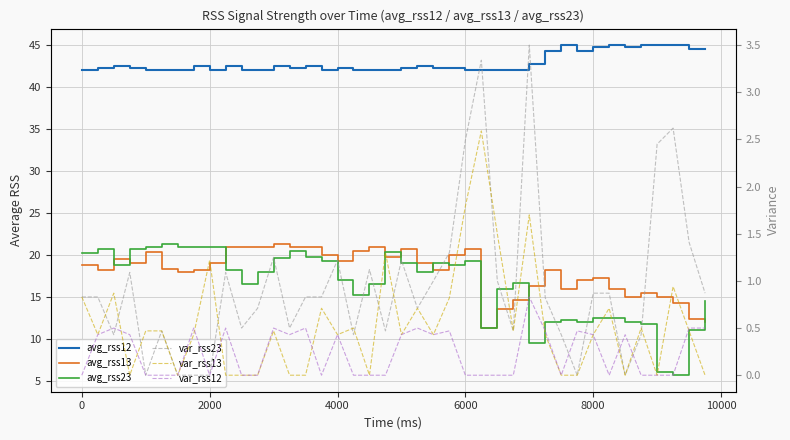

How many categories are shown in the chart?

40